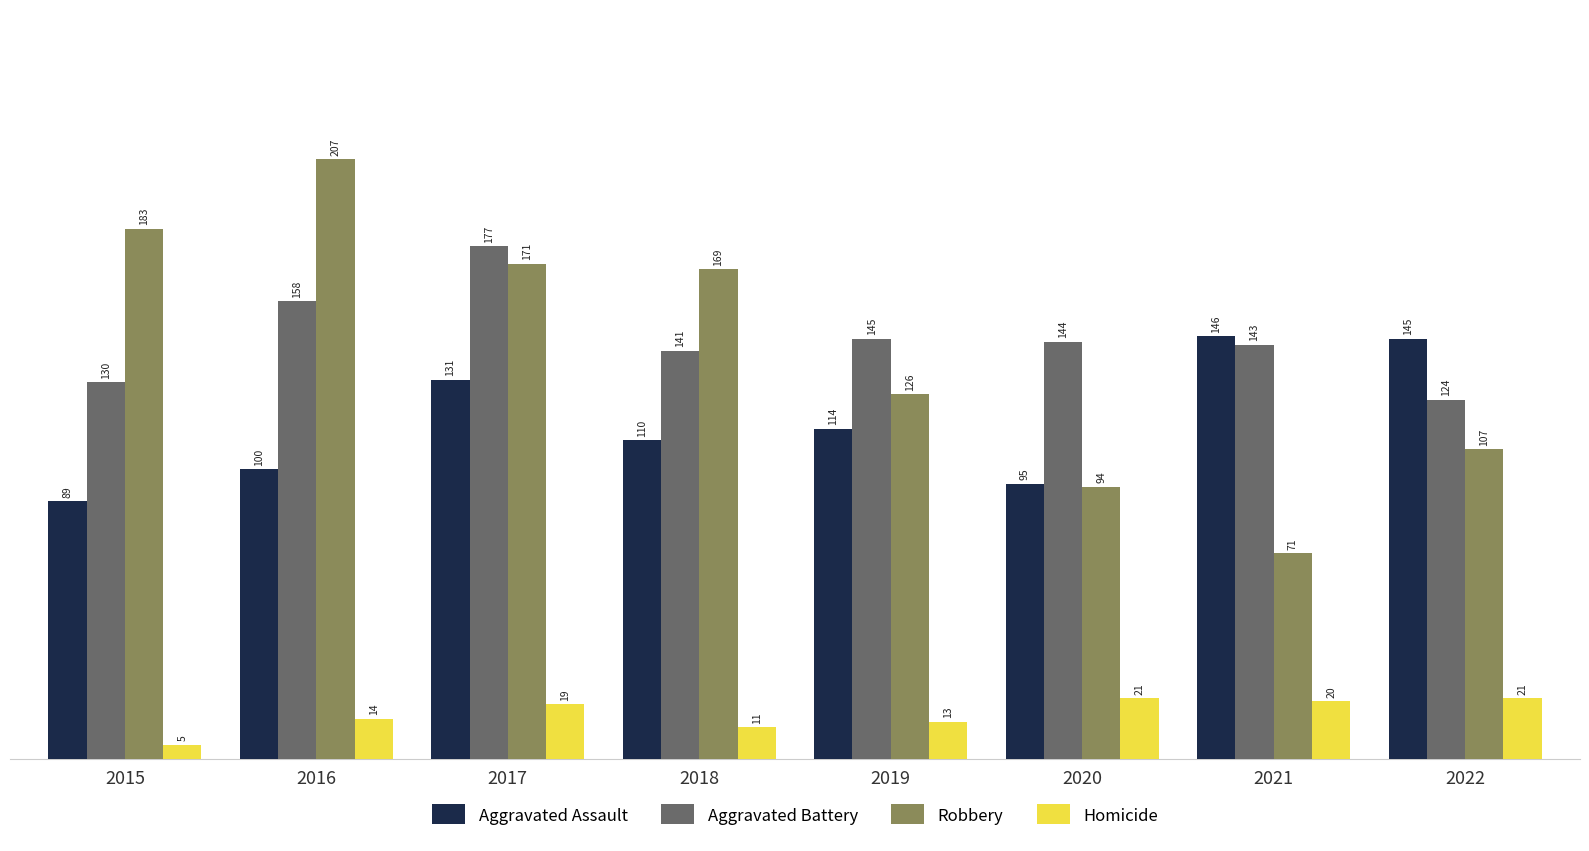

Which series has the largest total across all categories?

Aggravated Battery